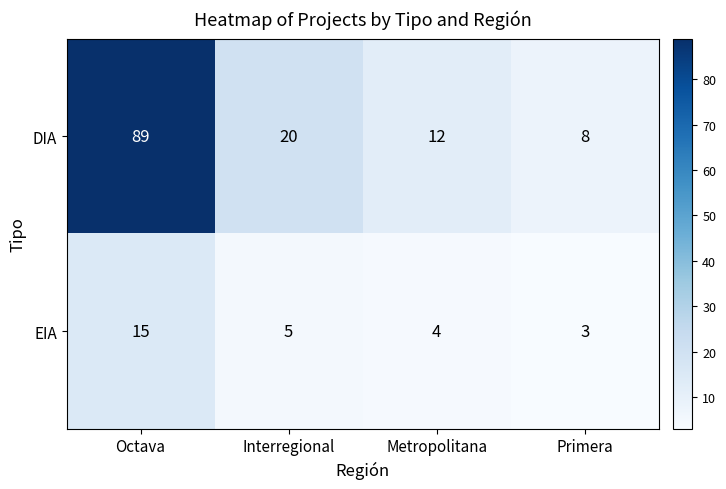

Which series has the largest total across all categories?

DIA